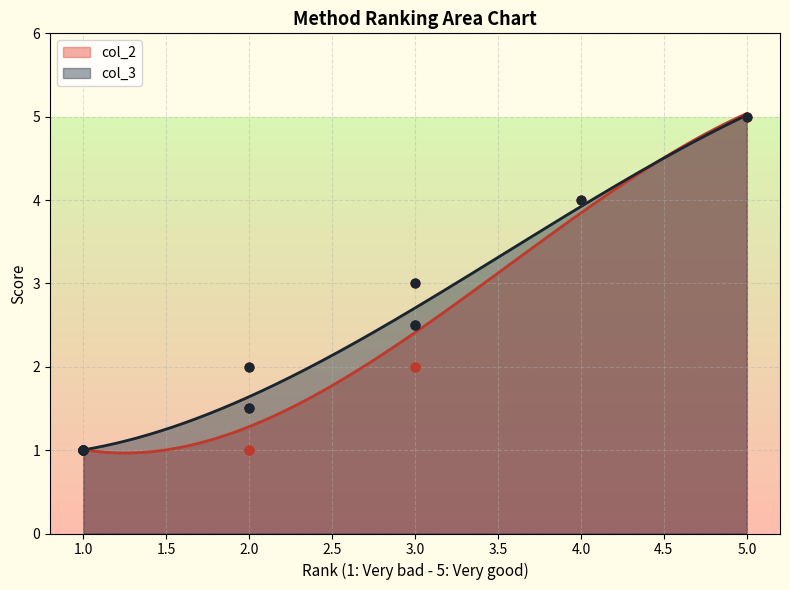

What are all the series names shown in the legend?

col_3, col_2